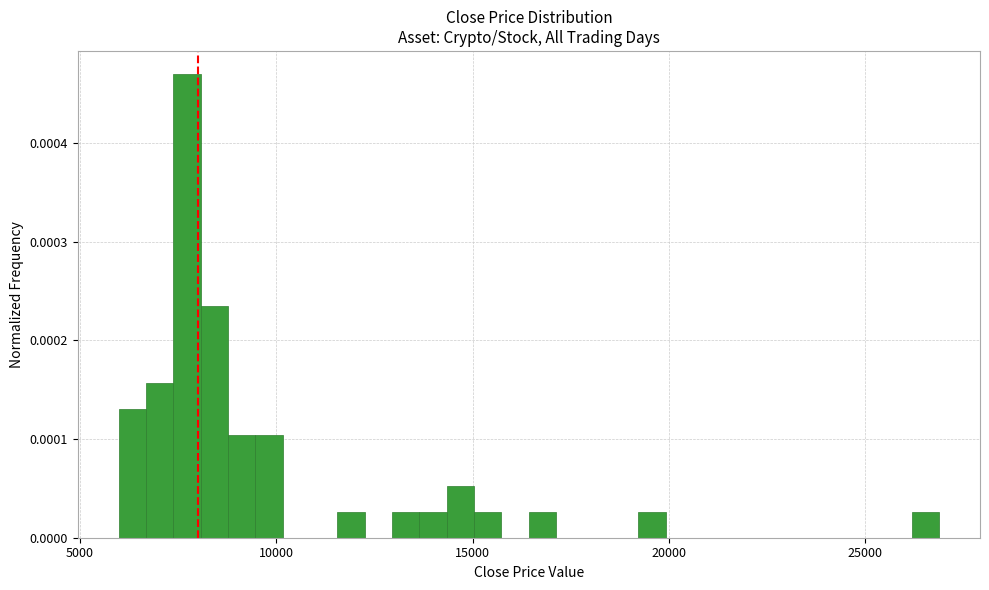

Around what value on the x-axis is the tallest bar? Give the approximate position of its centre, as read against the axis.

7500